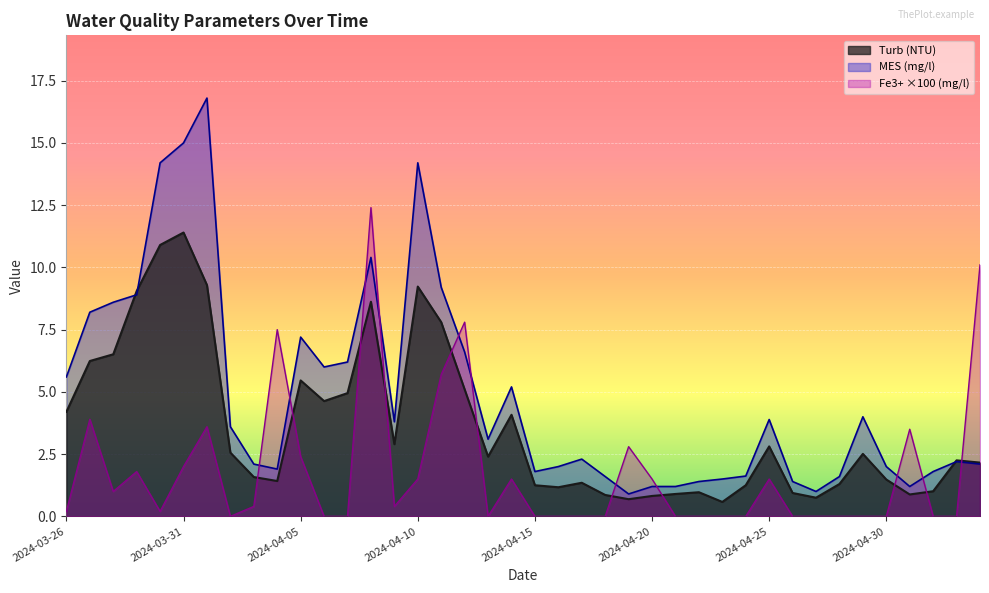

Count the number of categories in the chart.

40